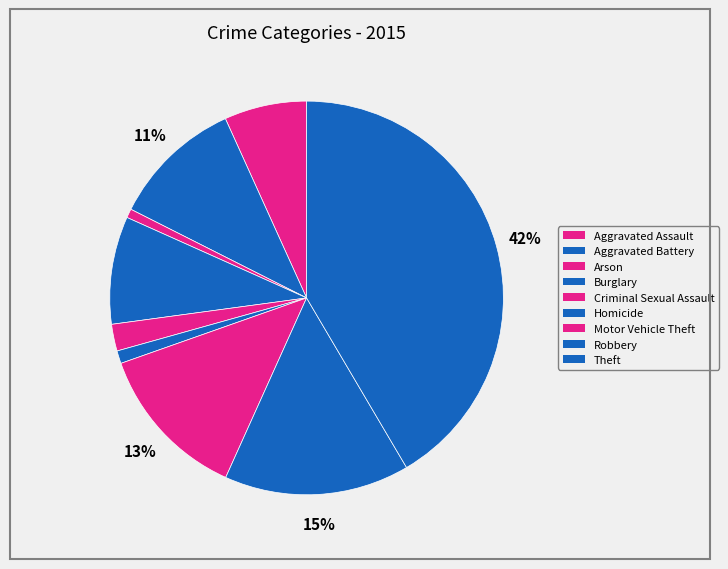

Rank the categories by value from lowest to highest.

Arson, Homicide, Criminal Sexual Assault, Aggravated Assault, Burglary, Aggravated Battery, Motor Vehicle Theft, Robbery, Theft